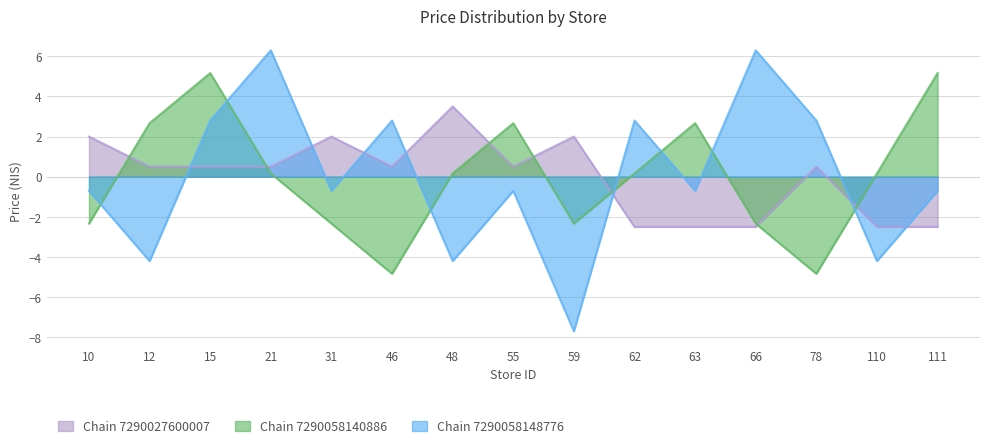

Which has a higher value, 78 or 110?

78